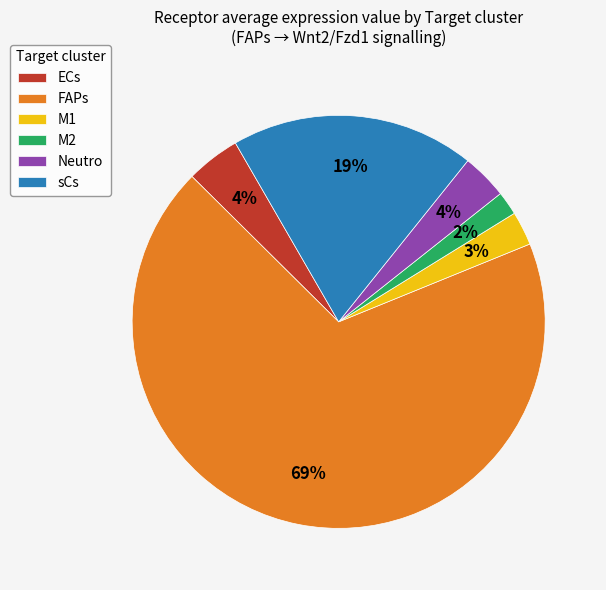

What is the smallest slice in the pie chart?

M2